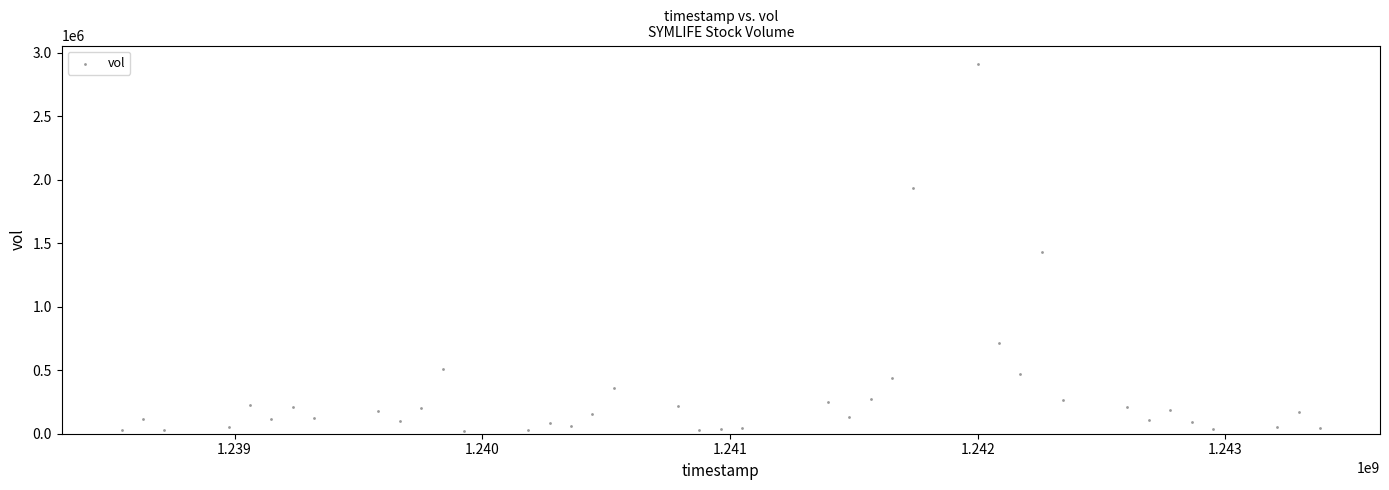

What Y value in the scatter plot is closest to 1466643?

1428637